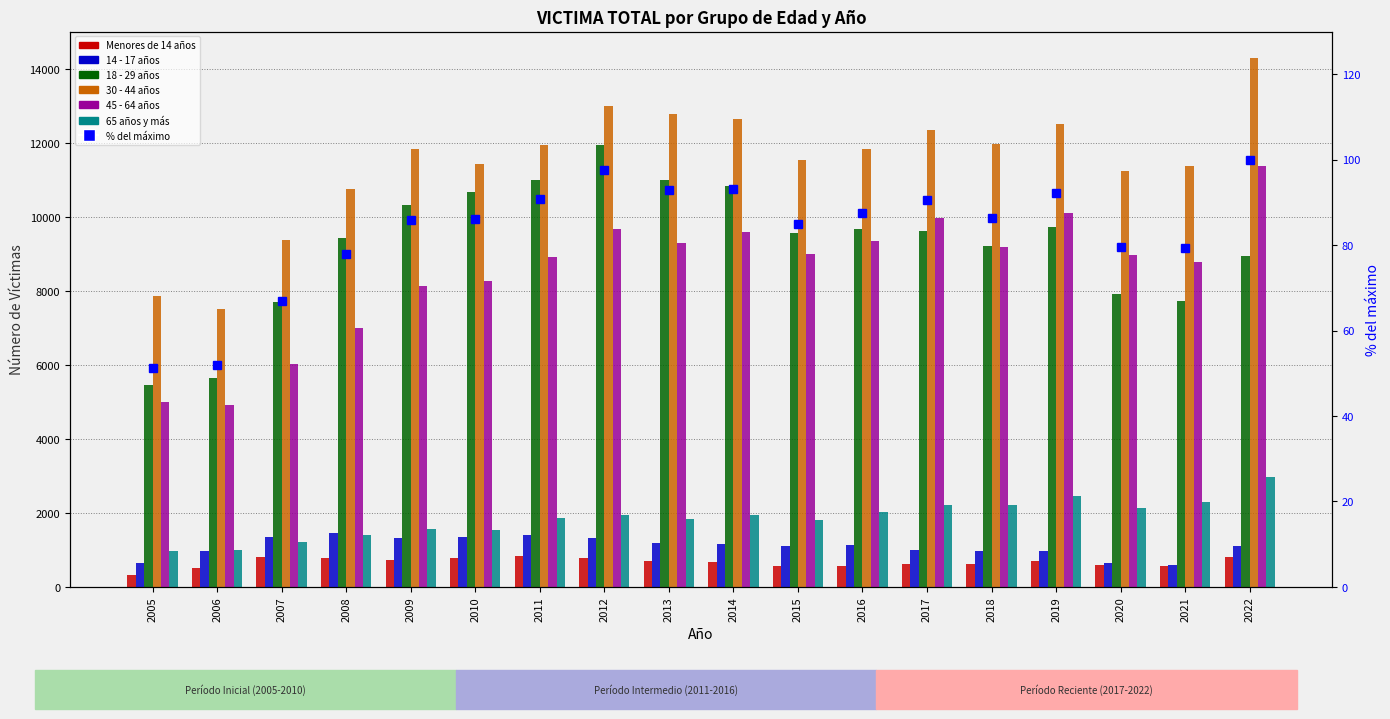

Are the bars horizontal?

No